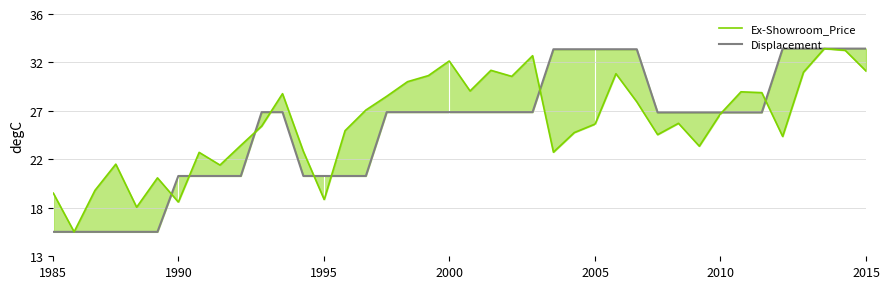

What is the difference between the highest and lowest values at 28?

76310.0